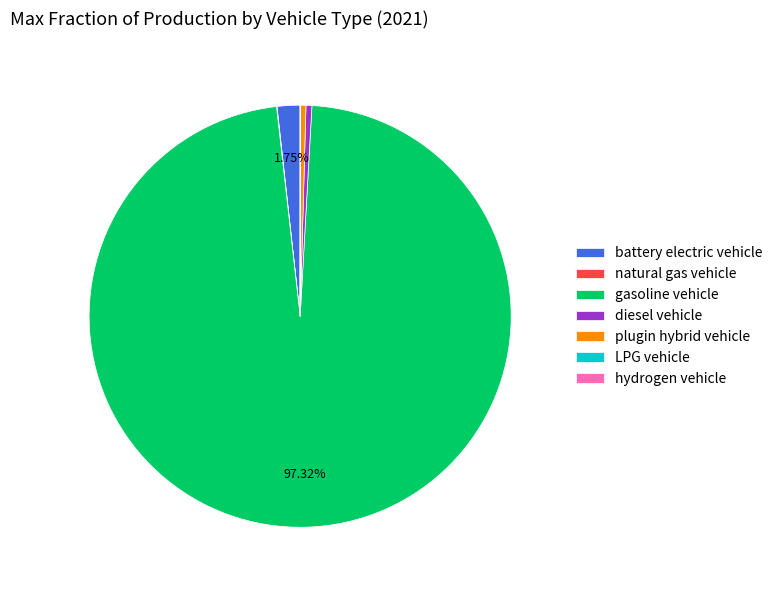

To the nearest percent, what percentage of the pie is battery electric vehicle?

2%